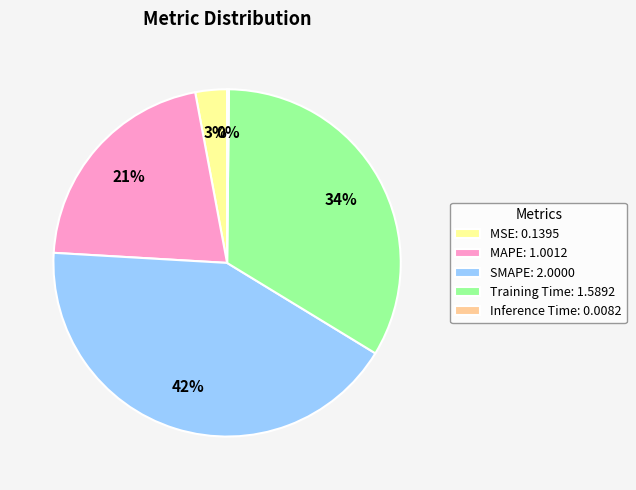

To the nearest percent, what is the difference between the largest and smallest slice percentages?

42%